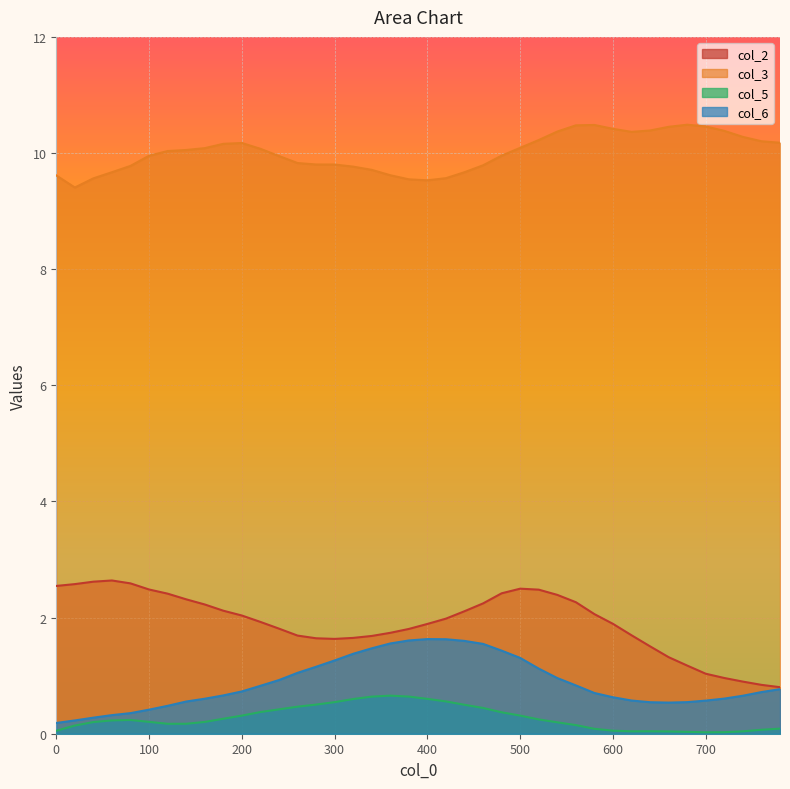

List the labels in order of col_6 value, largest first.

400, 420, 380, 440, 360, 460, 340, 480, 320, 500, 300, 280, 520, 260, 540, 240, 560, 220, 780, 200, 760, 580, 180, 740, 600, 720, 160, 620, 700, 140, 680, 640, 660, 120, 100, 80, 60, 40, 20, 0